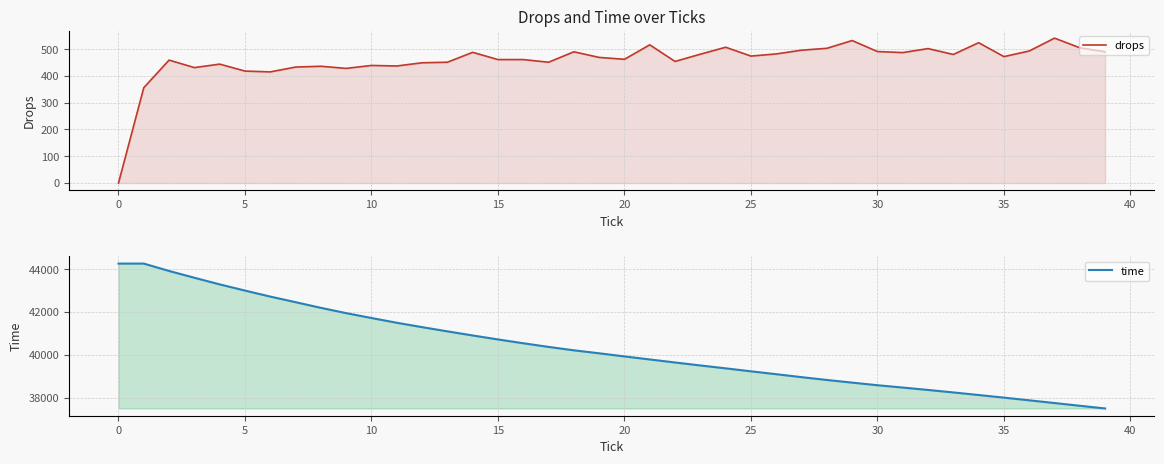

What is the value of the time point at the 22nd from the left?

39782